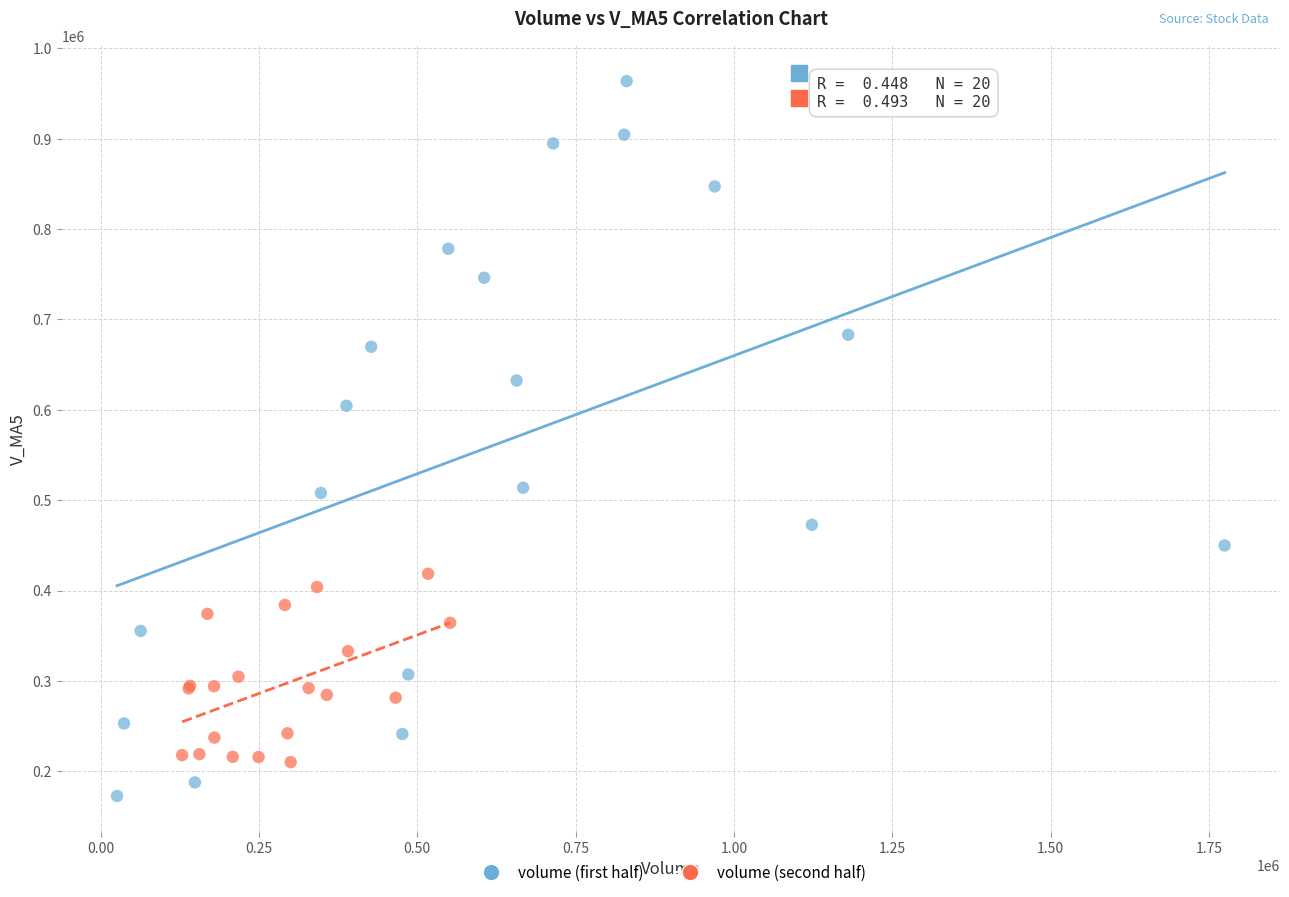

Which series contains the highest Y value?

volume (first half)